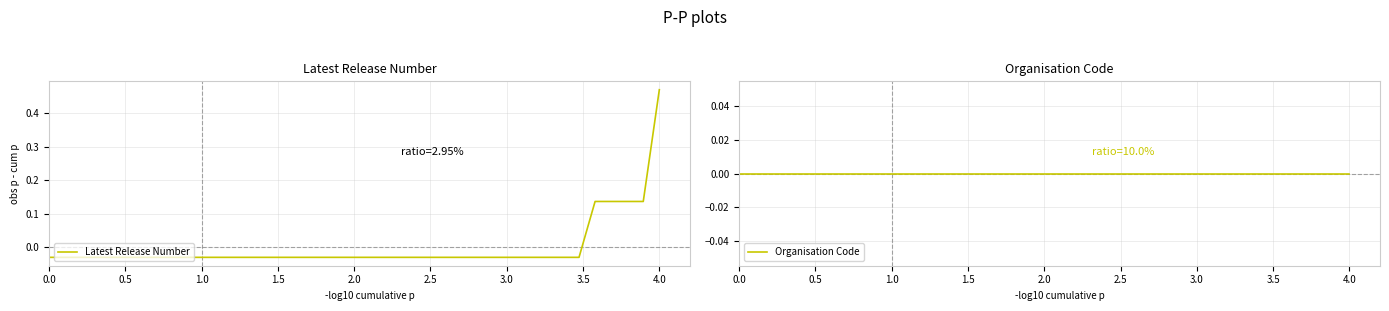

At which label does Latest Release Number reach its peak?

4.0